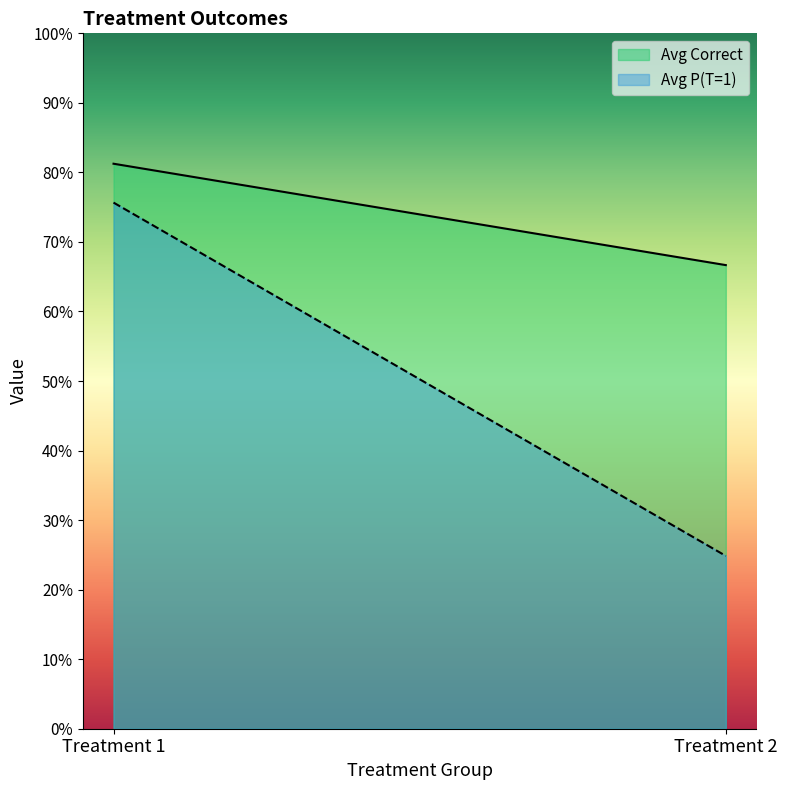

What is the spread (max minus min) of values at Treatment 1?

0.1